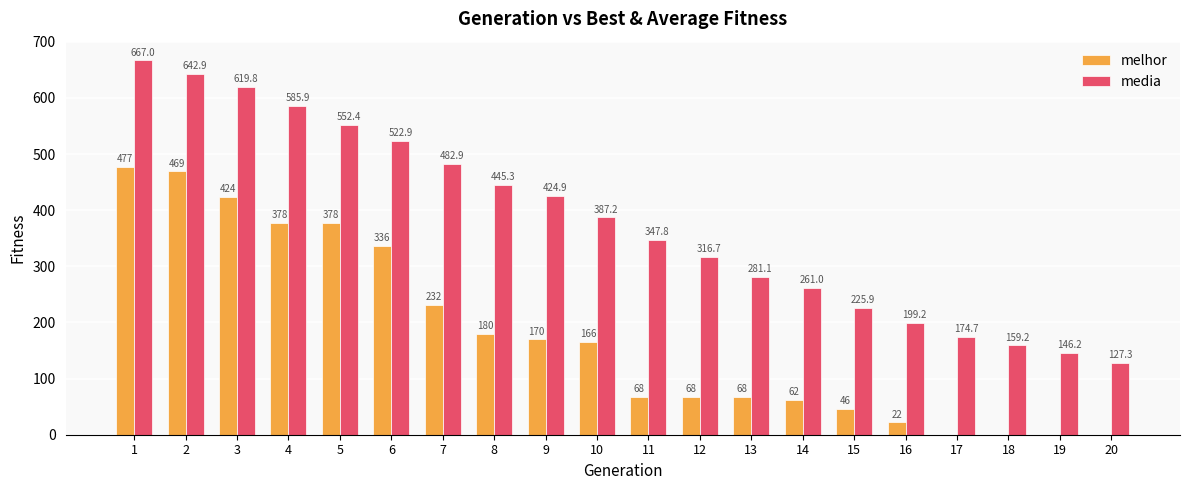

Is it true that melhor equals 68.0 at 11?

True